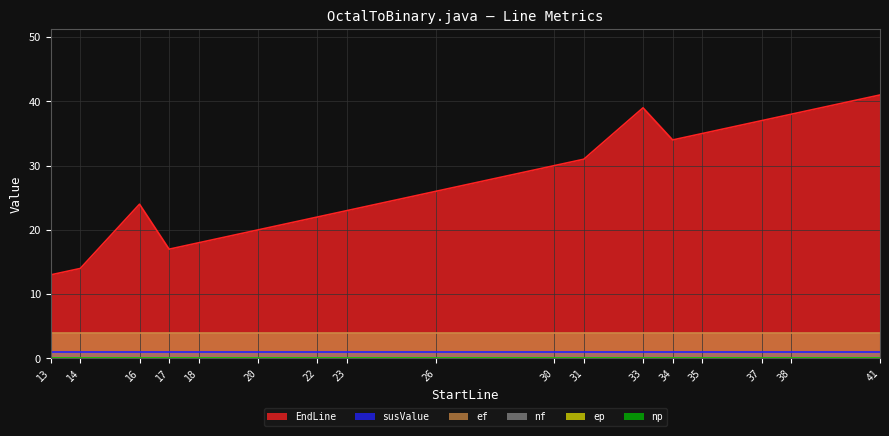

True or false: ef and susValue cross at least once.

False